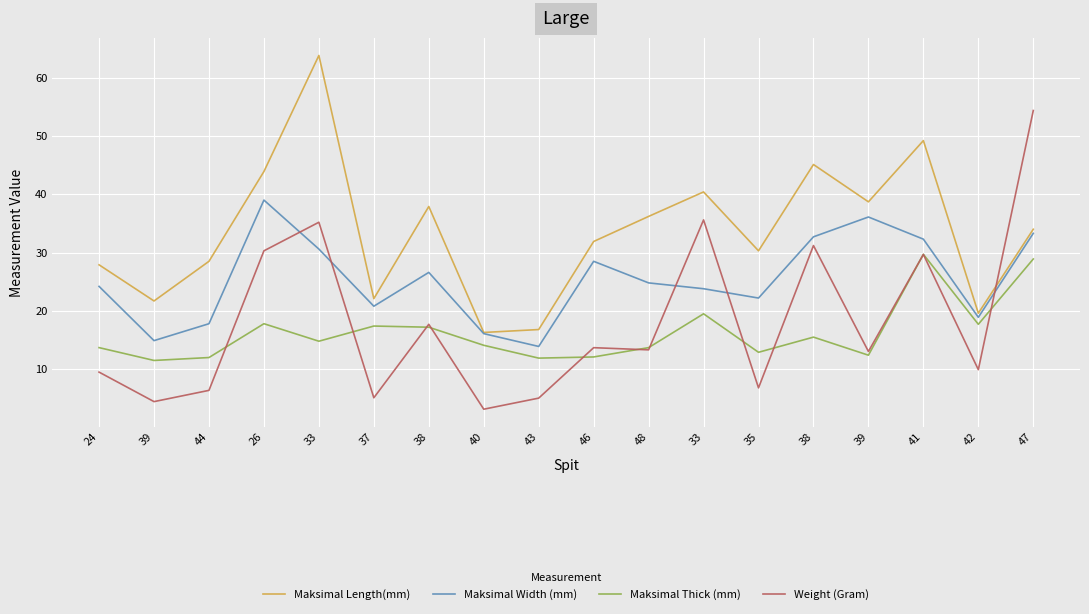

Reading left to right, extract all data points from this chart.

Maksimal Length(mm): 27.9	21.7	28.5	43.9	63.8	22.1	37.9	16.3	16.8	31.9	36.2	40.4	30.3	45.1	38.7	49.2	19.6	34.0
Maksimal Width (mm): 24.2	14.9	17.8	39.0	30.6	20.8	26.6	16.1	13.9	28.5	24.8	23.8	22.2	32.7	36.1	32.3	18.9	33.3
Maksimal Thick (mm): 13.7	11.5	12.0	17.8	14.8	17.4	17.2	14.1	11.9	12.1	13.7	19.5	12.9	15.5	12.4	29.7	17.7	28.9
Weight (Gram): 9.5	4.4	6.4	30.3	35.2	5.1	17.7	3.1	5.0	13.7	13.3	35.6	6.8	31.2	13.0	29.7	9.9	54.4